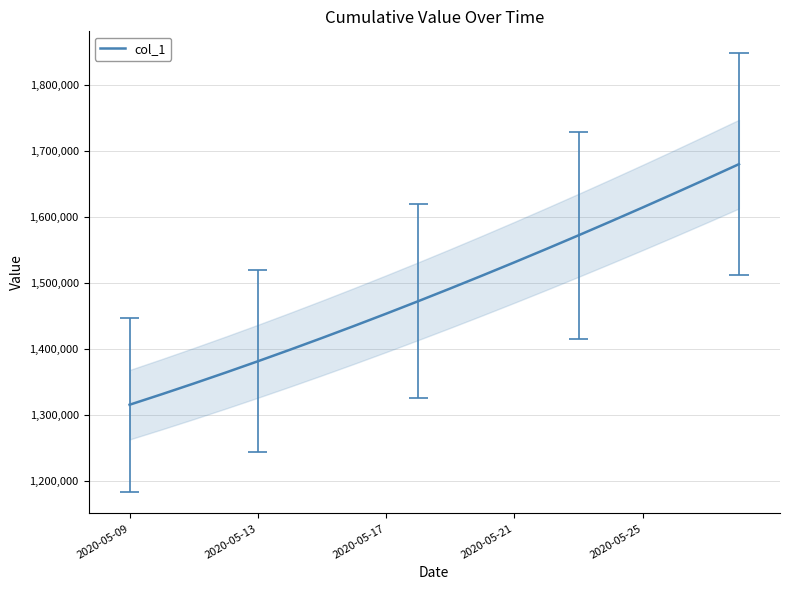

The value of col_1 at 2020-05-09 is 1315099.0. True or false?

True